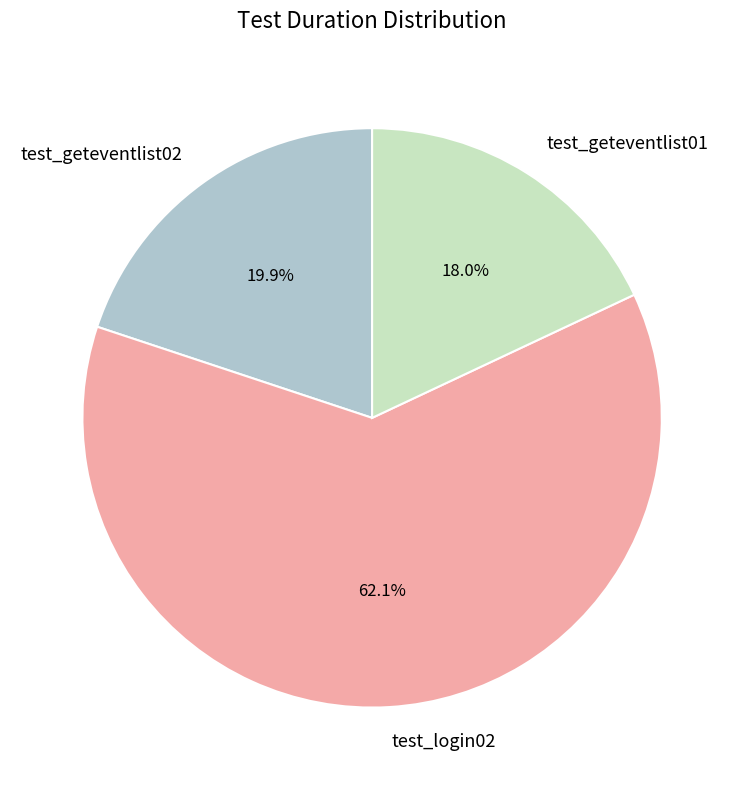

Which slice is the smallest?

test_geteventlist01